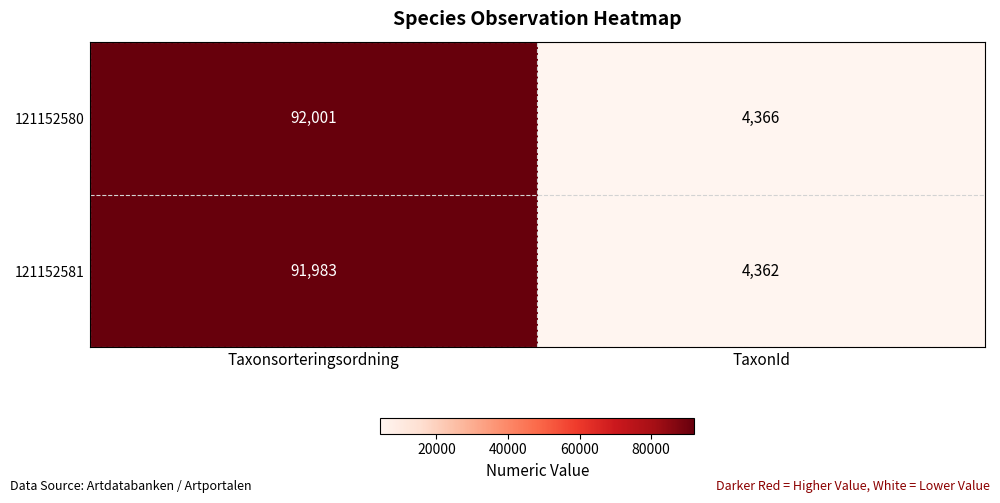

Which series has the largest range (max minus min)?

121152580